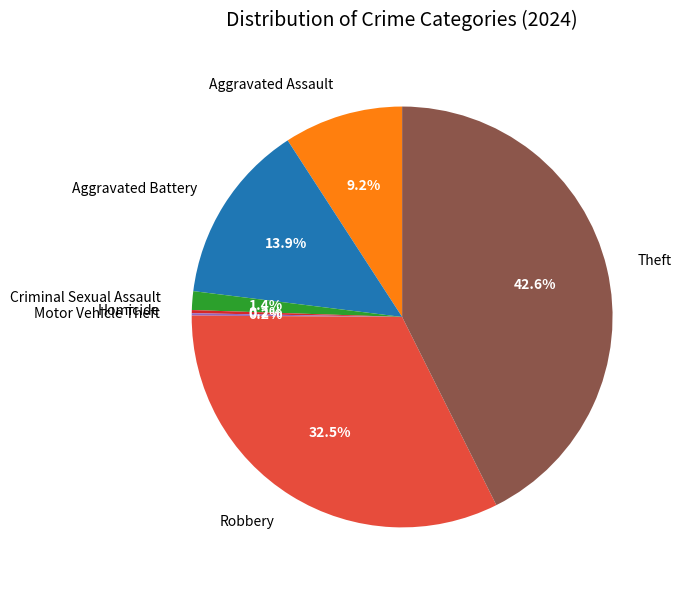

To the nearest percent, what is the average slice percentage?

14%